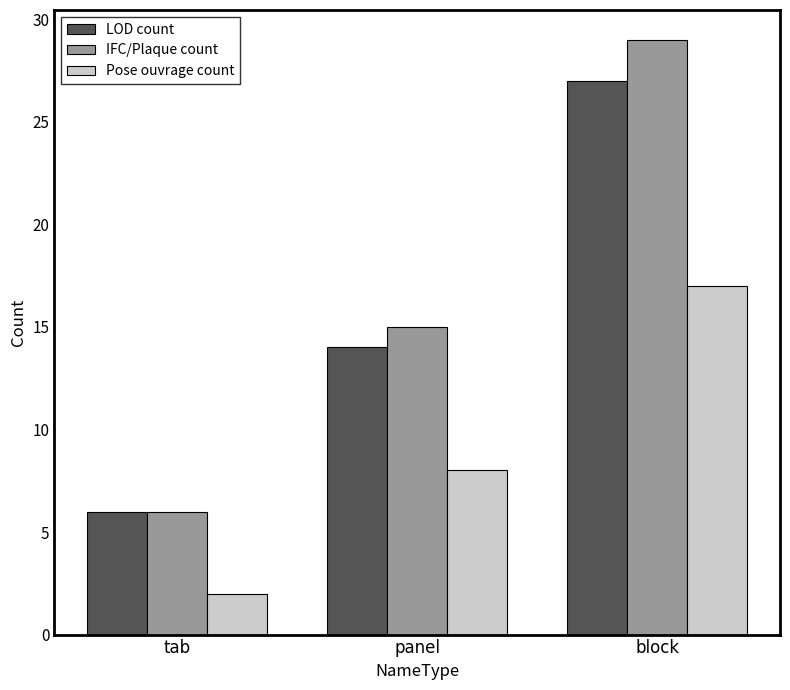

How many bars are there in total?

9